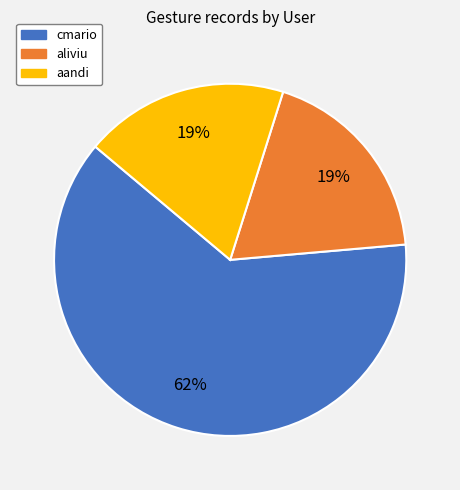

True or false: aliviu accounts for 19% of the total.

True